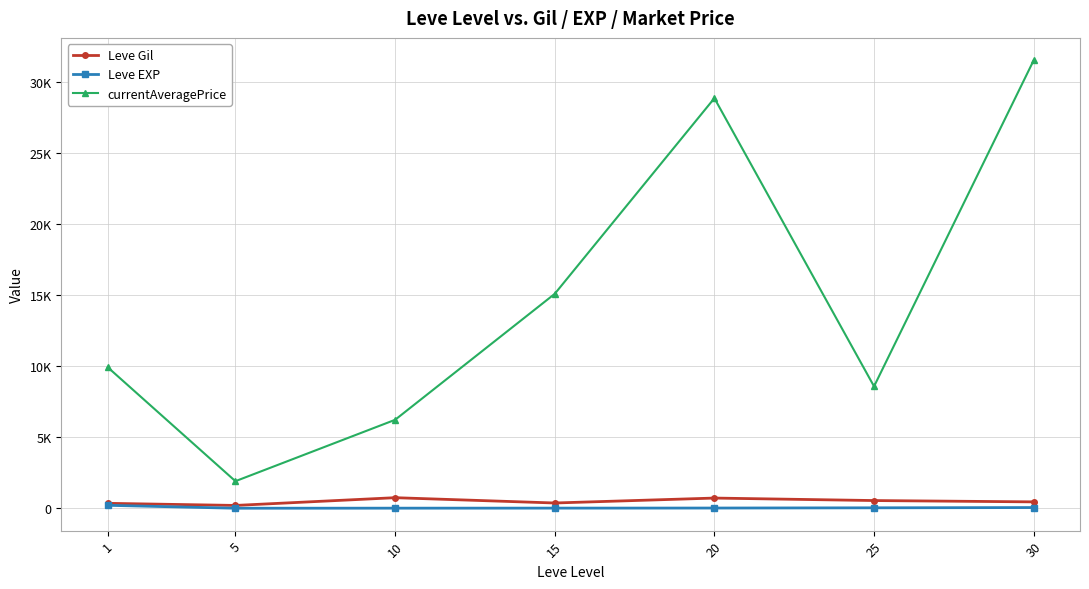

Is the value of Leve EXP at 5 greater than the value of Leve Gil at 30?

No